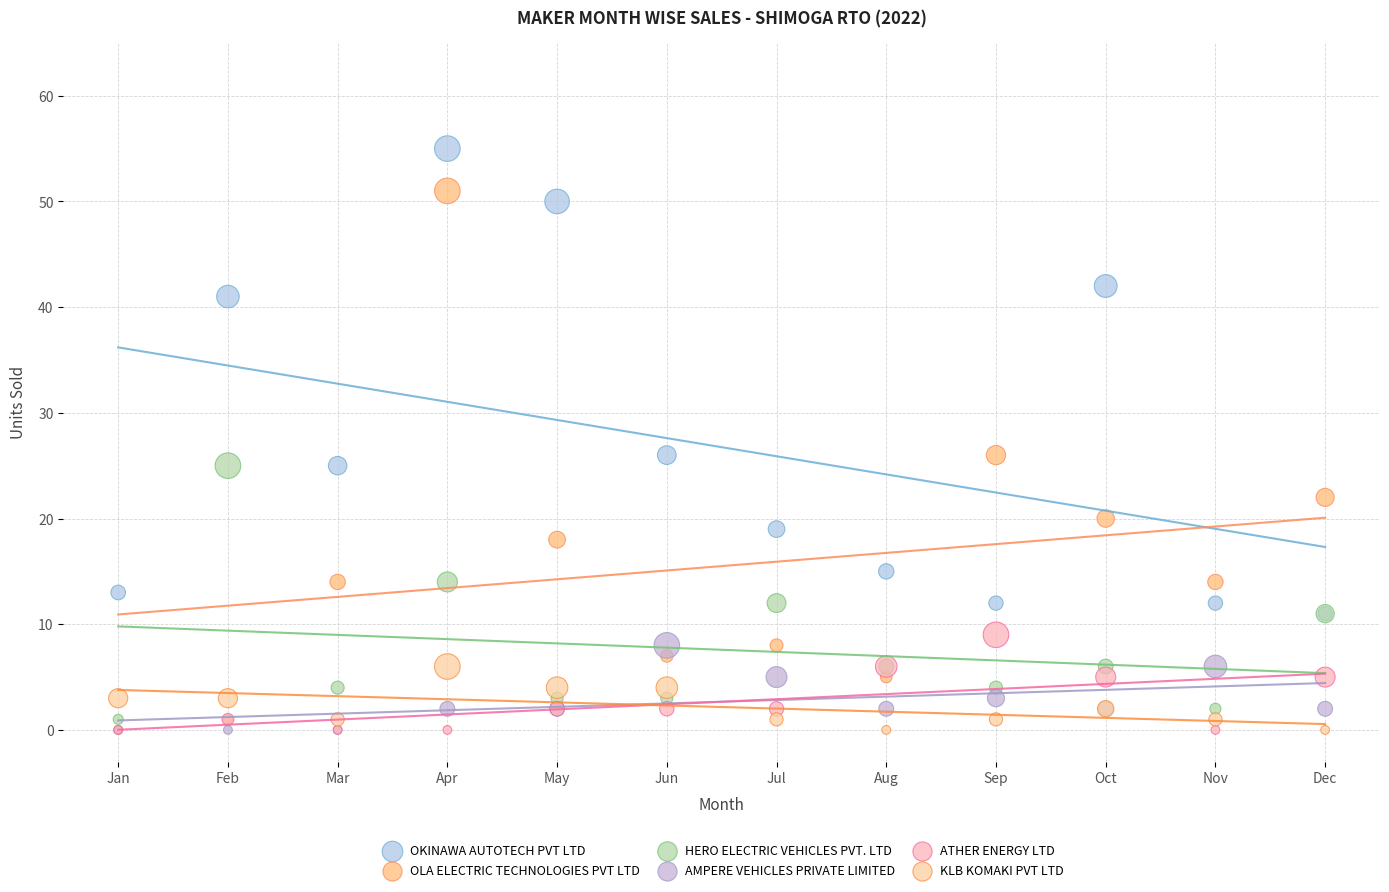

Which series has the largest Y range (max minus min)?

OLA ELECTRIC TECHNOLOGIES PVT LTD